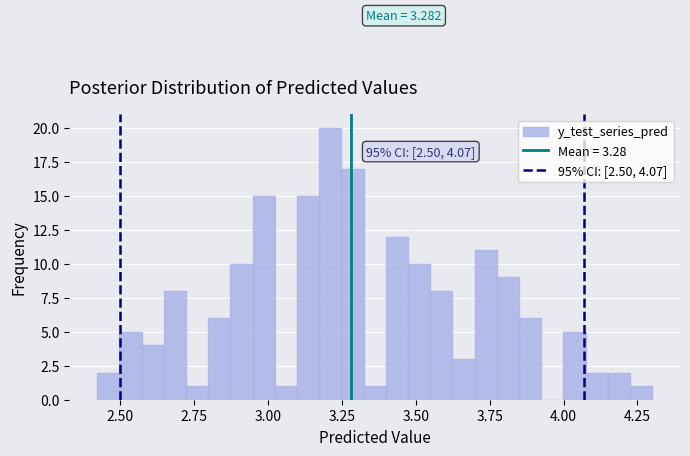

Around what value on the x-axis is the tallest bar? Give the approximate position of its centre, as read against the axis.

3.20